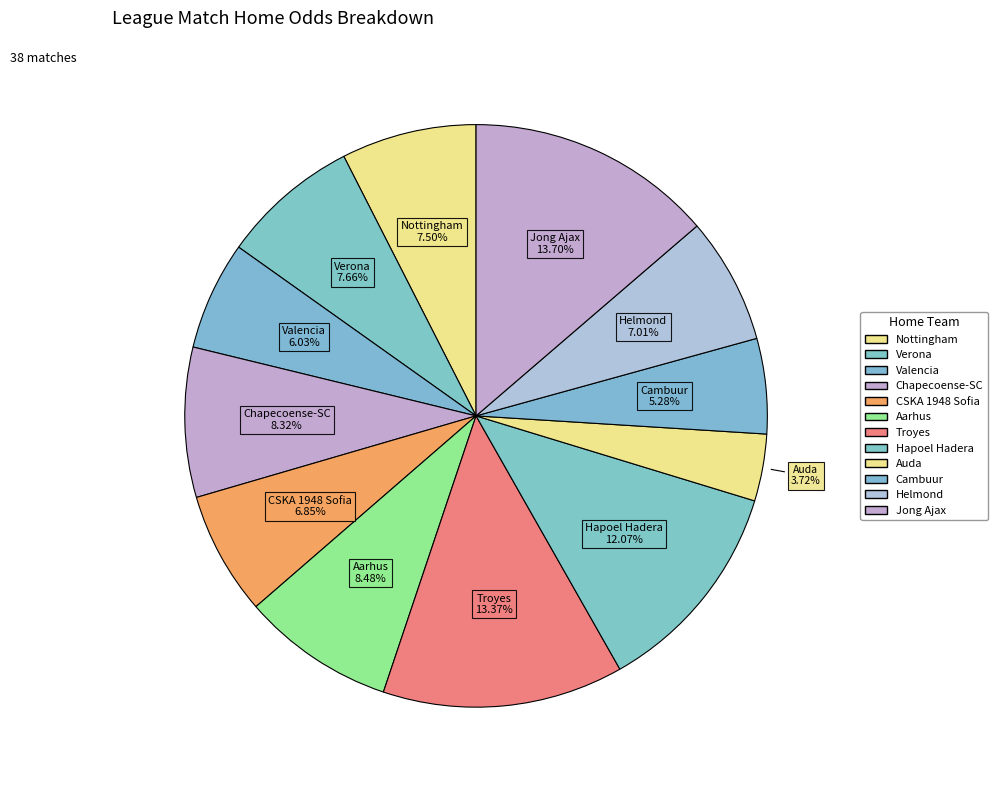

How many slices are in this pie chart?

12